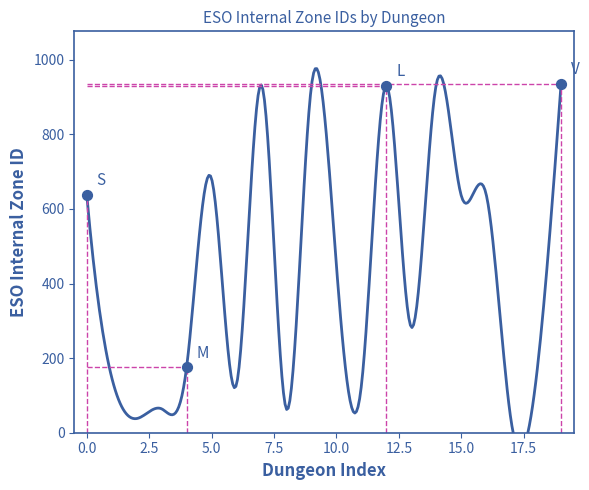

What is the change in value from City of Ash II to Crypt of Hearts I?

-551